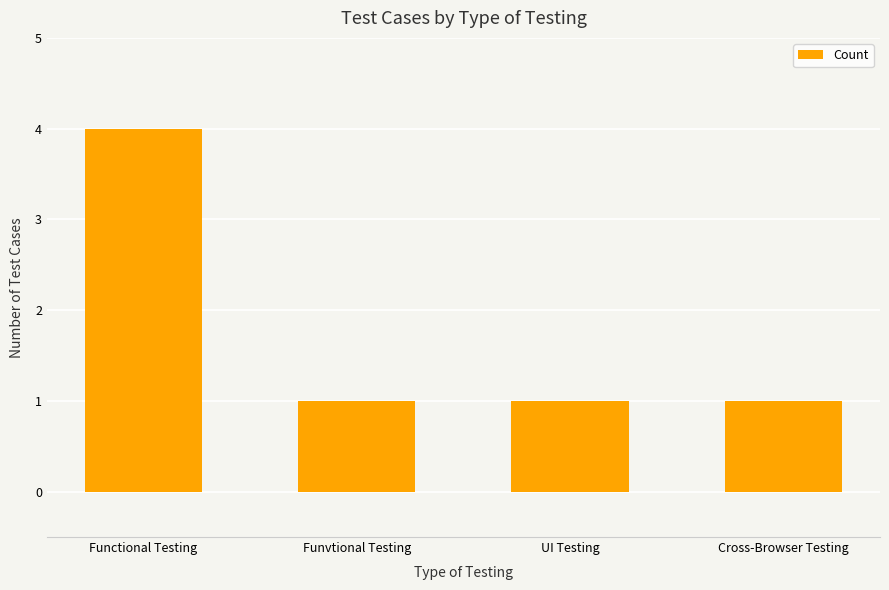

Reading right to left, extract all data points from this chart.

Cross-Browser Testing=1	UI Testing=1	Funvtional Testing=1	Functional Testing=4